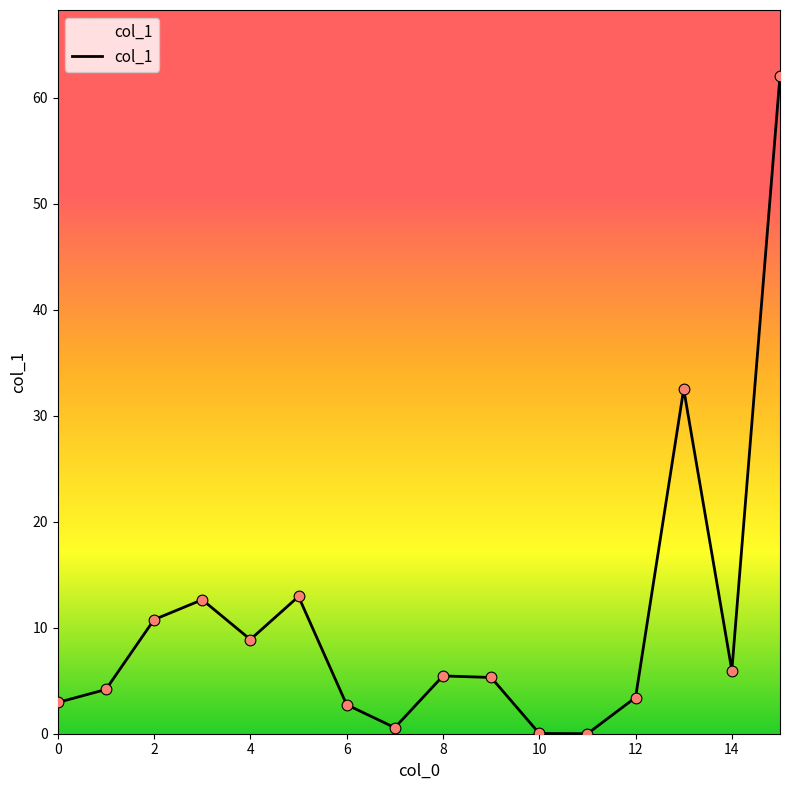

What is the greatest value displayed?

62.1